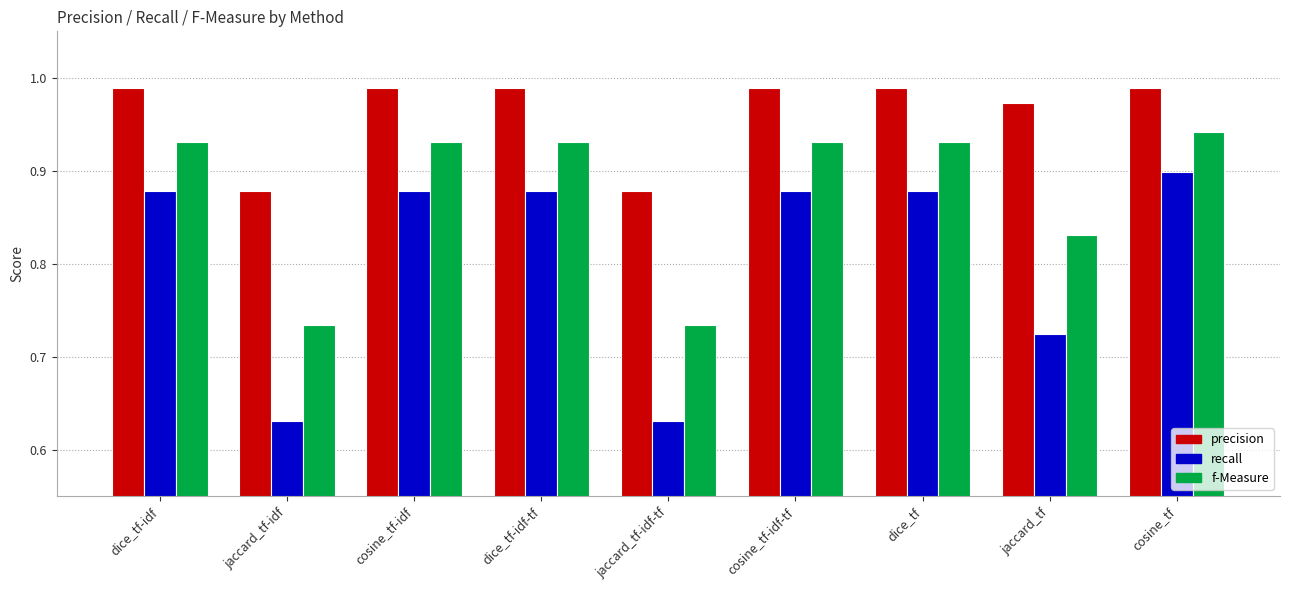

Count the number of categories in the chart.

9